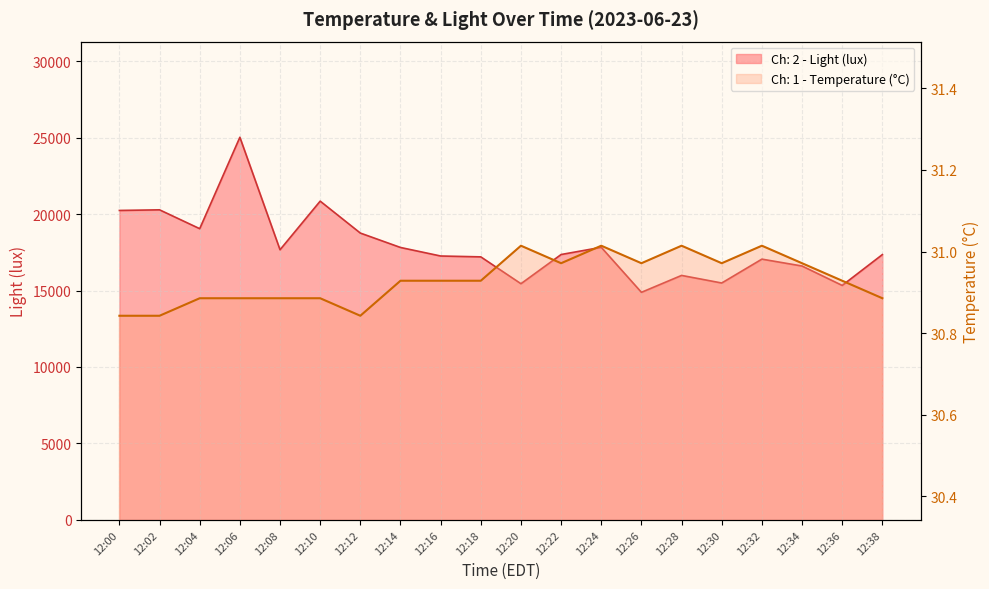

Is it true that Ch: 2 - Light (lux) equals 16604.2 at 12:34?

True